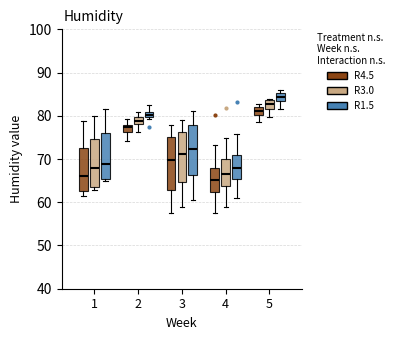

Where is the upper edge of the box for 2 (R1.5) on the y-axis? The values are not printed on the chart, so give them approximately, as read against the axis.

81